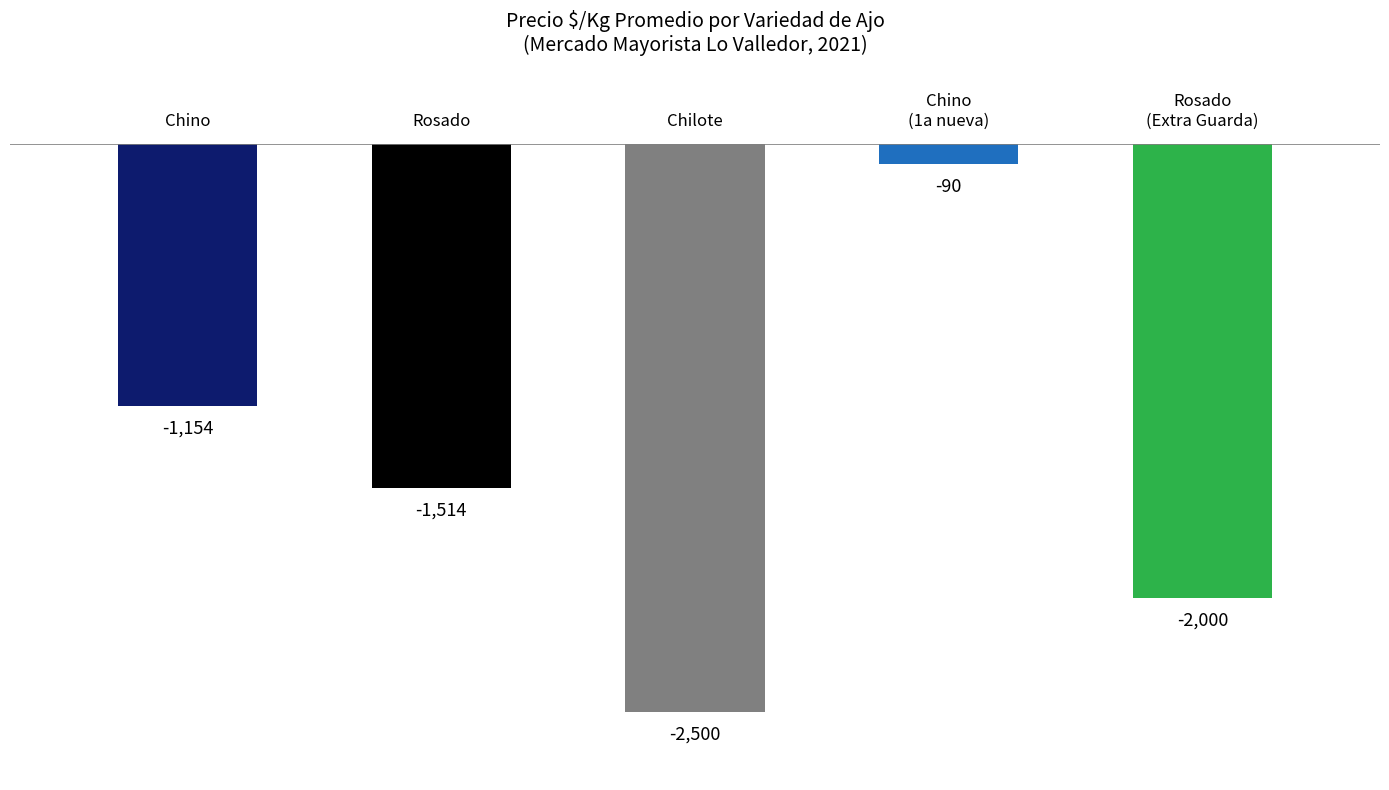

At which category does the chart reach its peak across all series?

Chilote